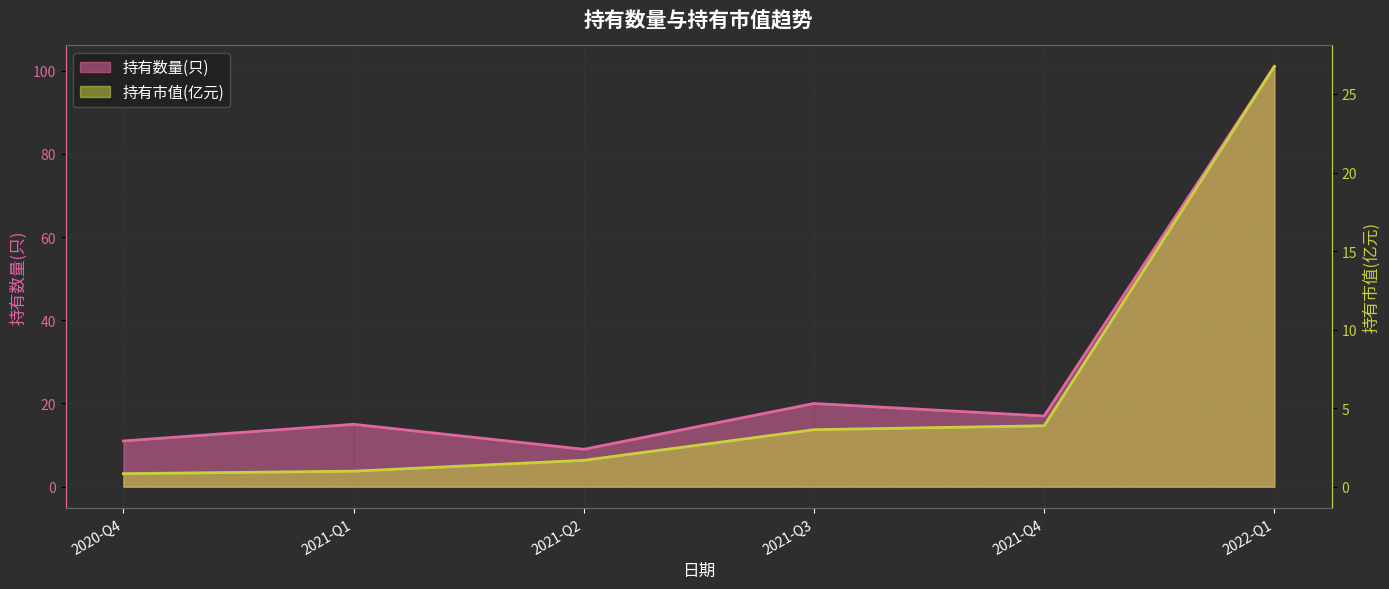

Reading left to right, extract all data points from this chart.

持有数量(只): 11.0	15.0	9.0	20.0	17.0	101.0
持有市值(亿元): 0.8	1.0	1.7	3.6	3.9	26.8